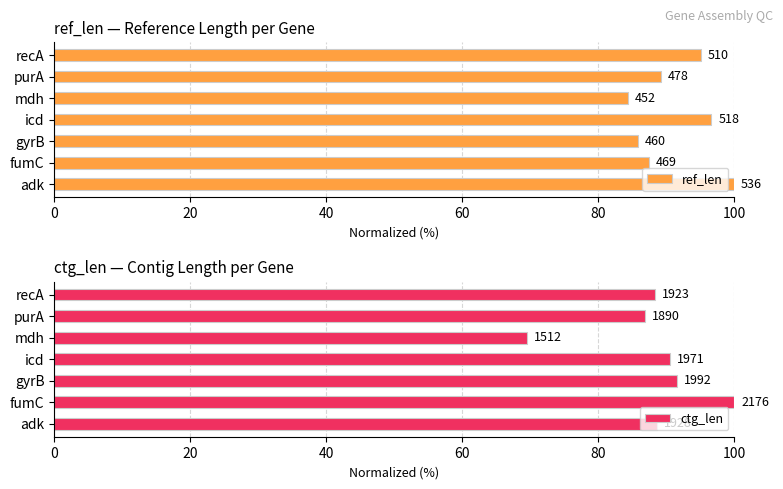

How many data points in ref_len are less than 89?

3